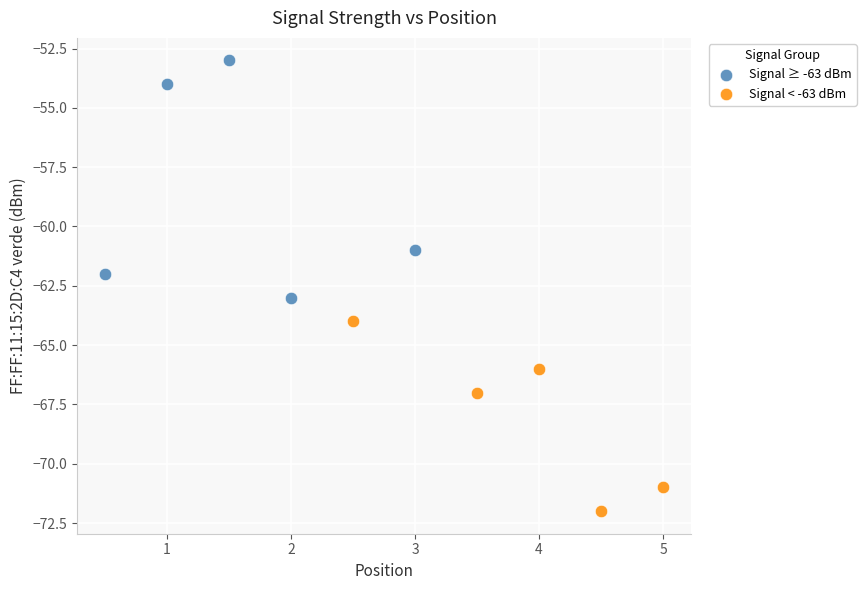

Which series has the widest spread of Y values?

Signal ≥ -63 dBm